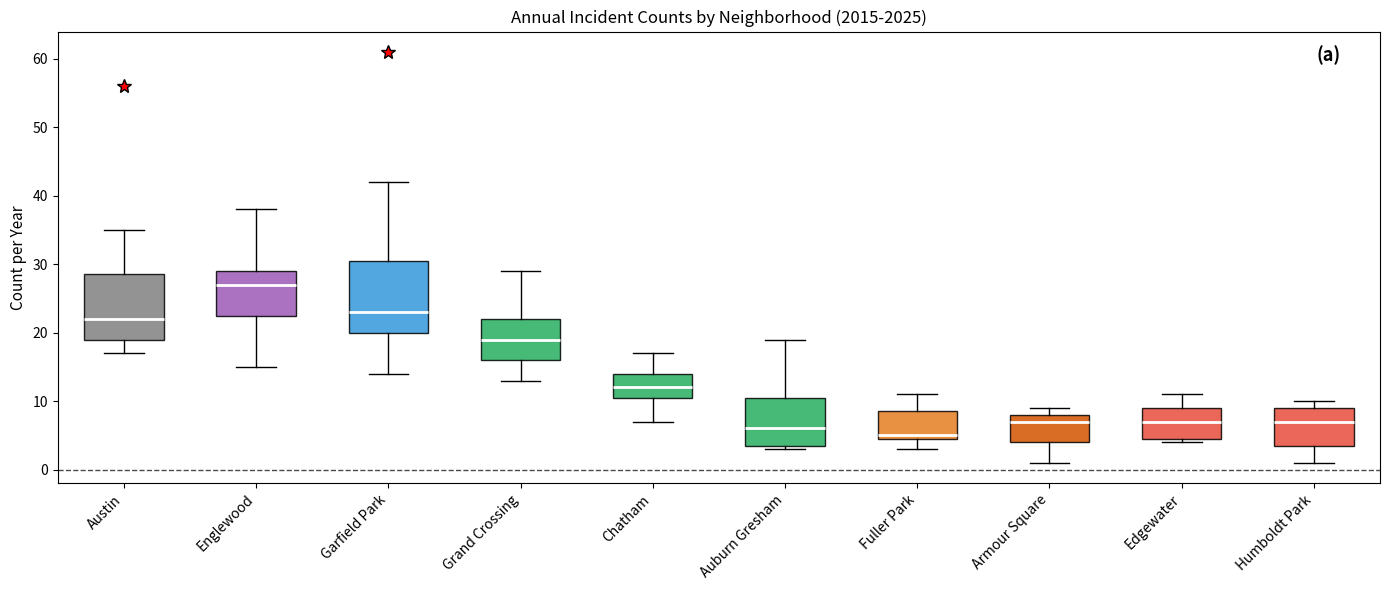

Which box's median line is the highest?

Englewood